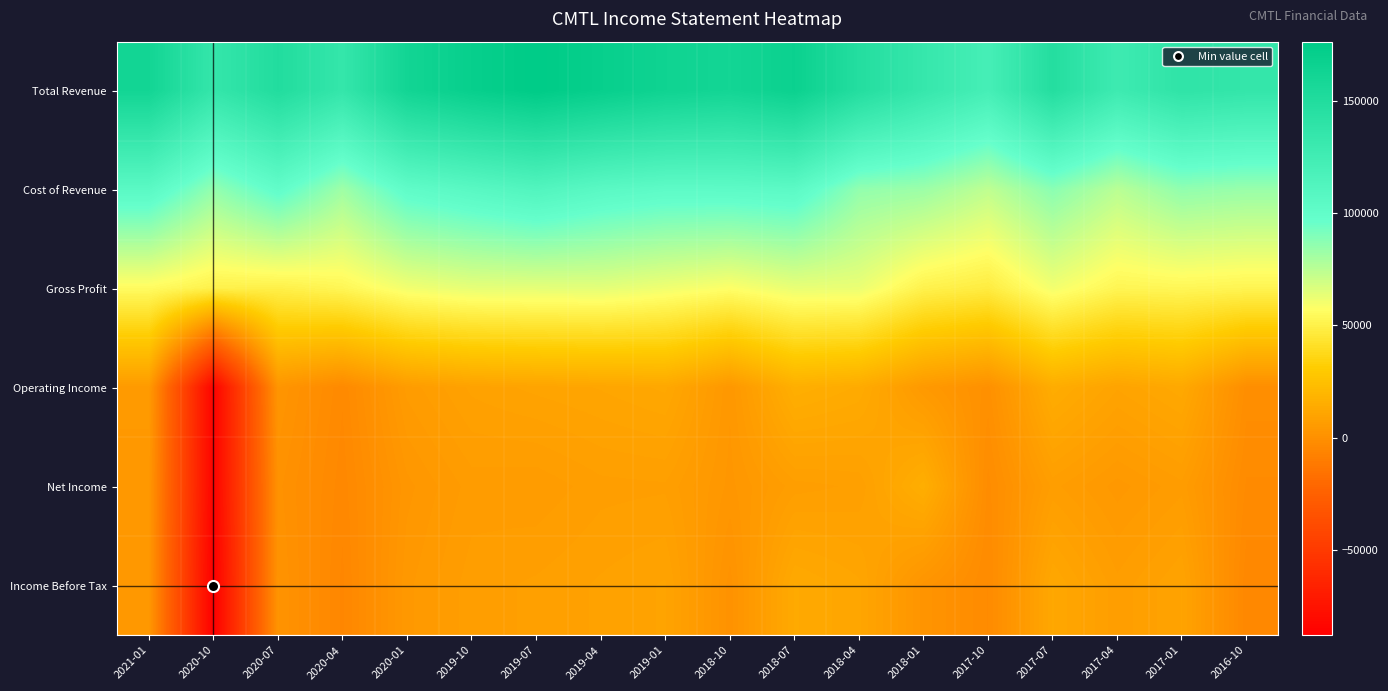

How many series are shown in this chart?

6